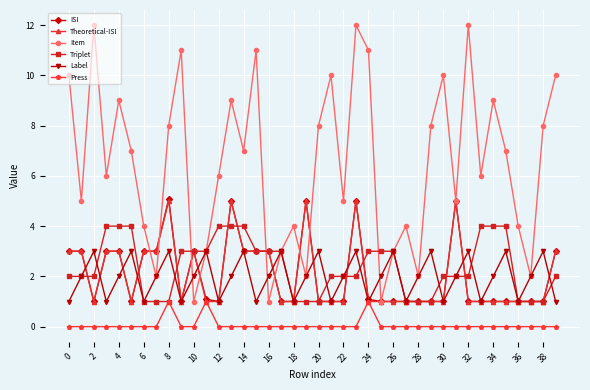

How many distinct data groups are displayed?

6